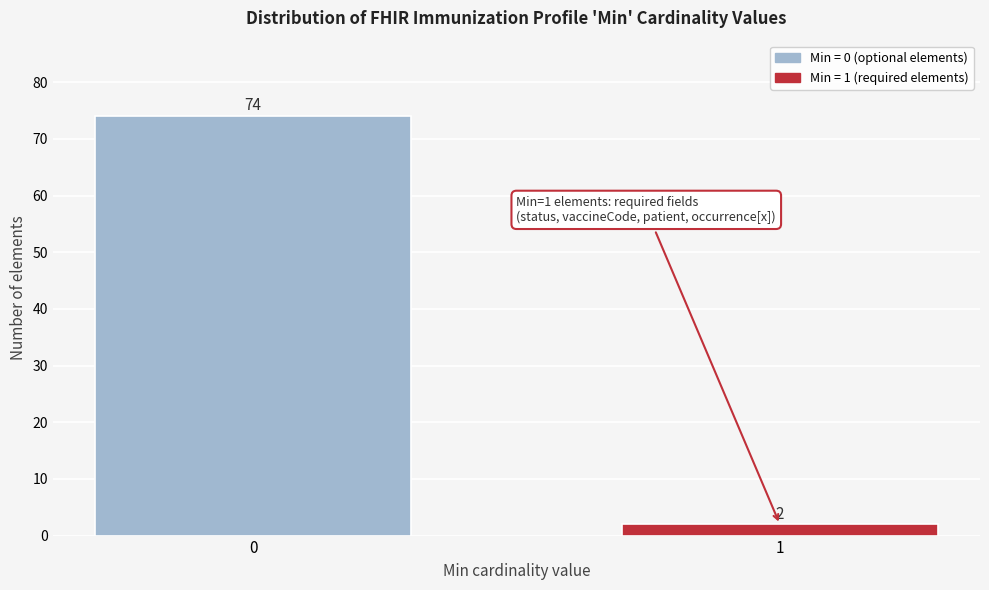

Reading right to left, what are all the values shown in this chart?

1=2	0=74